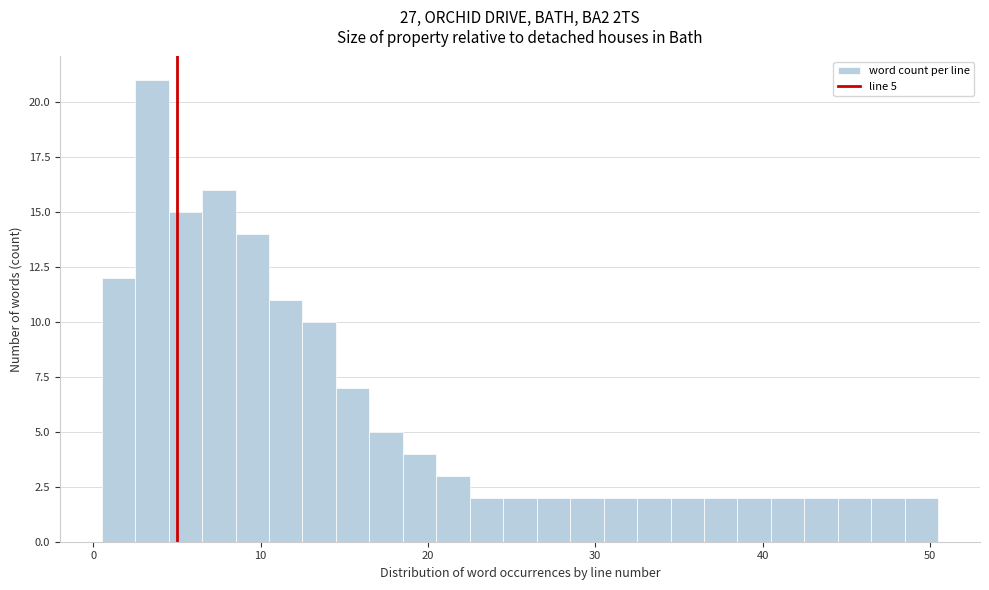

Around what value on the x-axis is the tallest bar? Give the approximate position of its centre, as read against the axis.

4